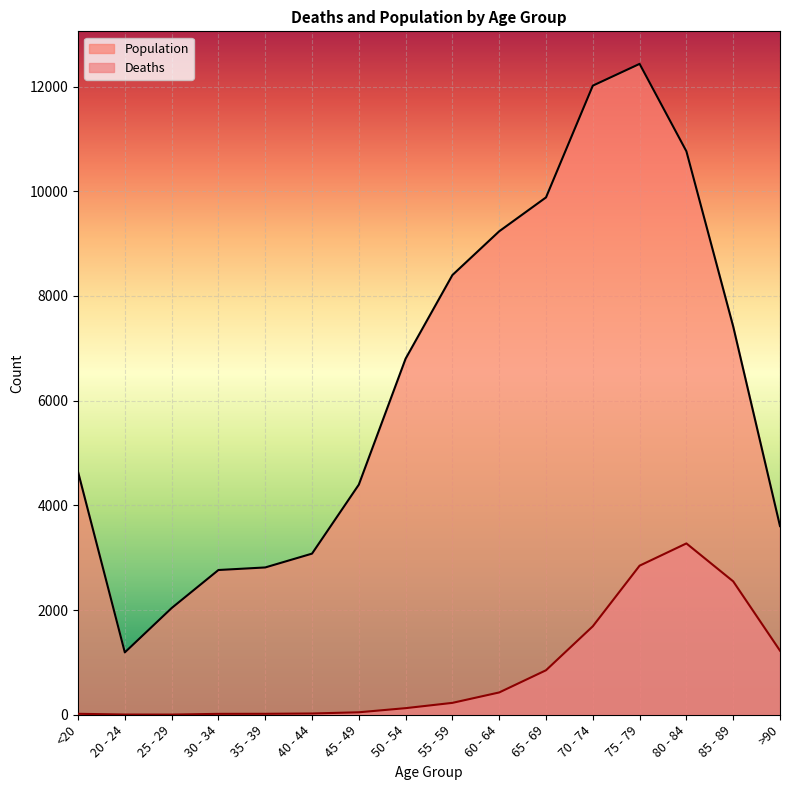

True or false: Population has more than 2 interior local peaks.

False